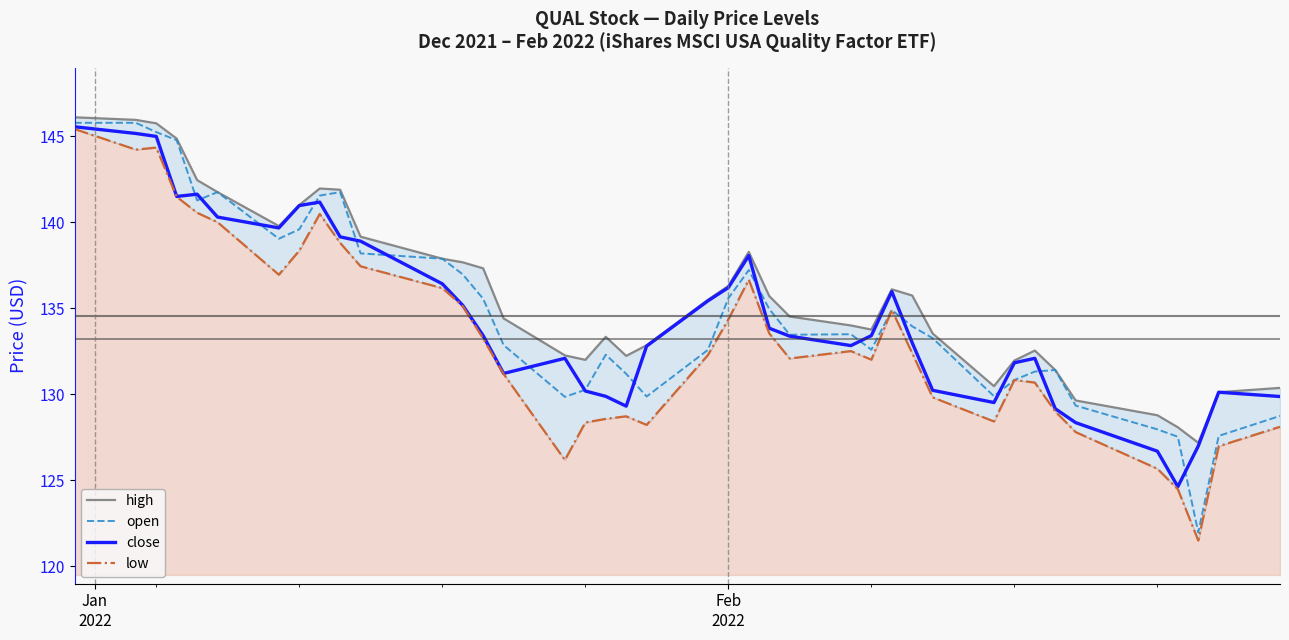

What is the sum of all high values?

5435.0